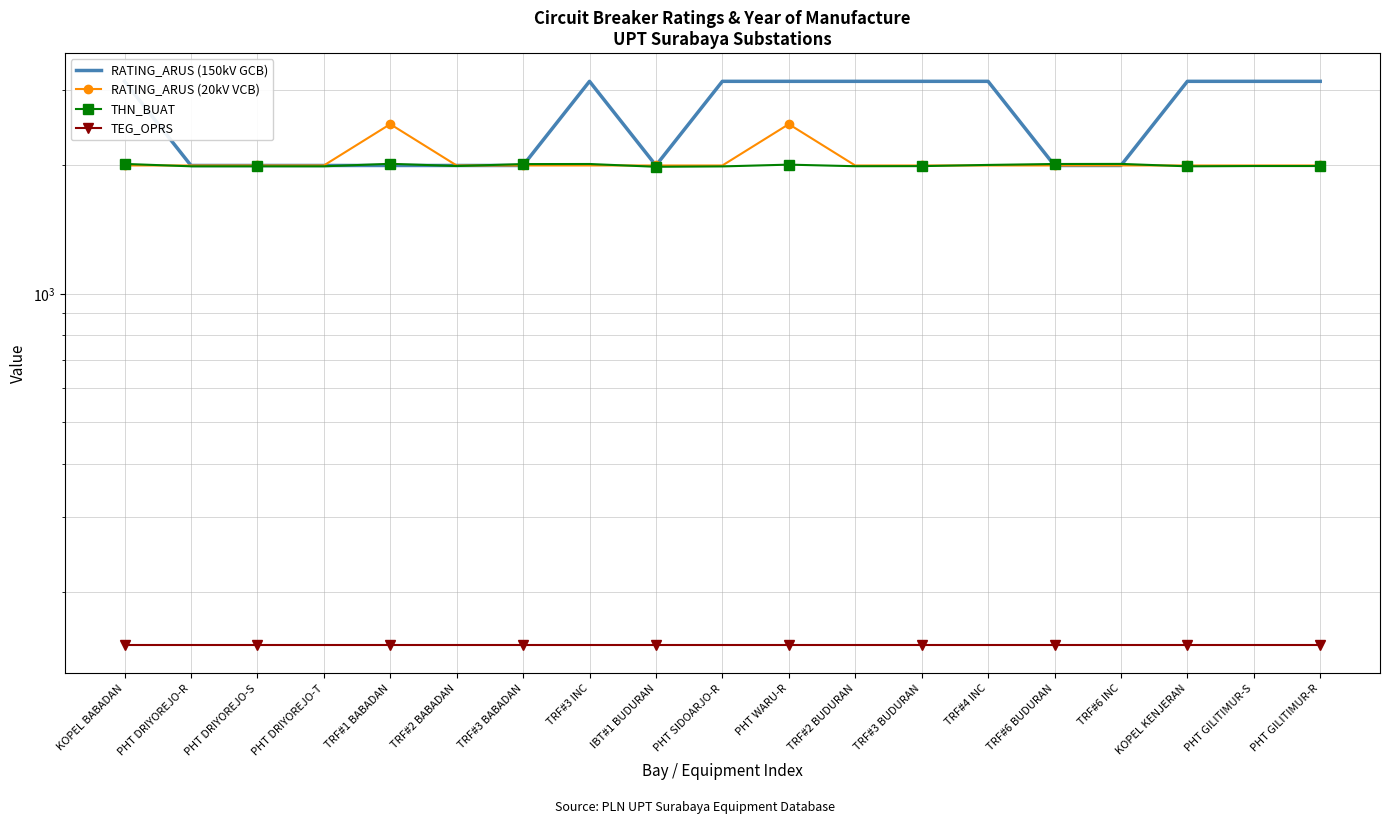

Which series has the widest spread of values?

RATING_ARUS (150kV GCB)